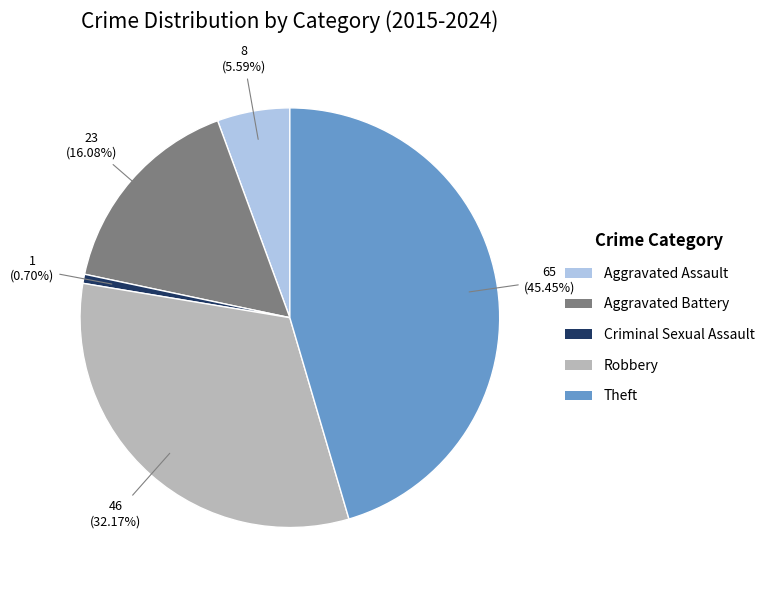

What portion of the pie excludes Theft?

54.5%